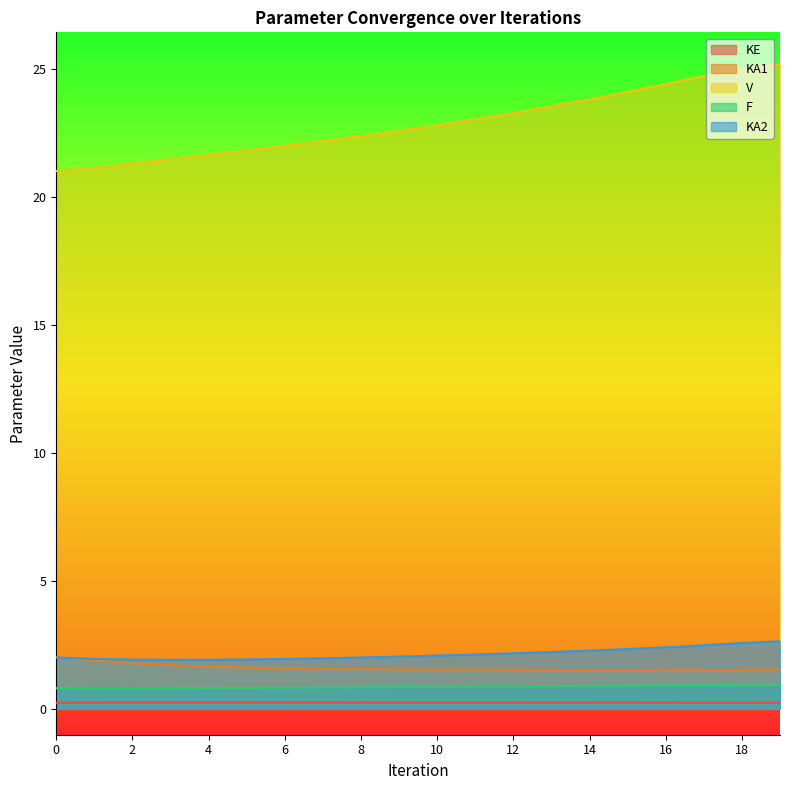

What is the total value across all series at 10?

27.5